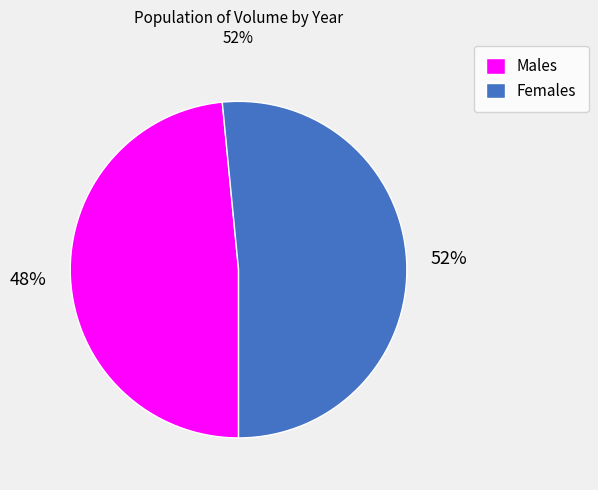

Is there any slice that represents more than half of the pie?

Yes